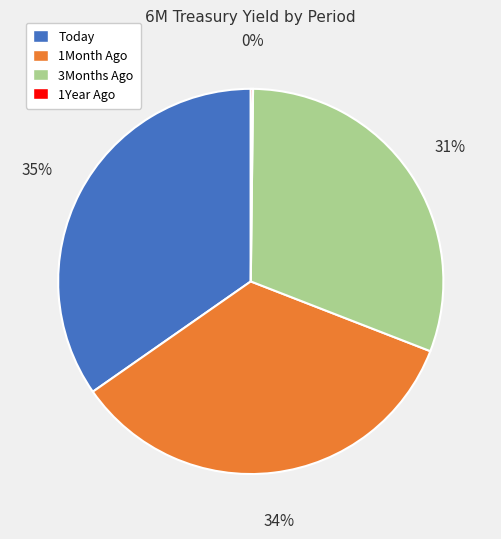

What is the ratio of the value at 1Month Ago to the value at 3Months Ago?

1.1